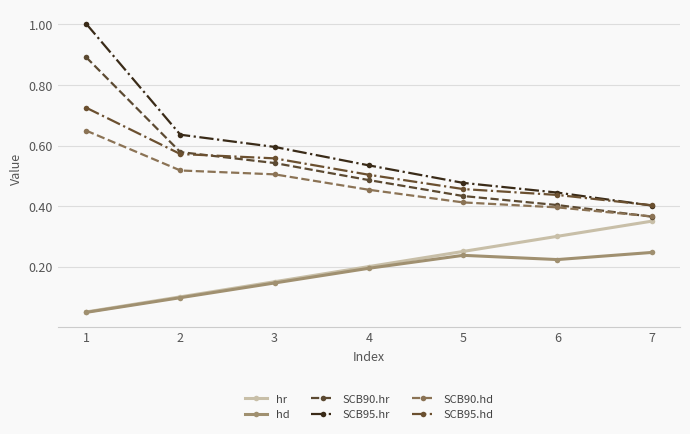

True or false: SCB90.hd has more than 1 points higher than both neighbors.

False